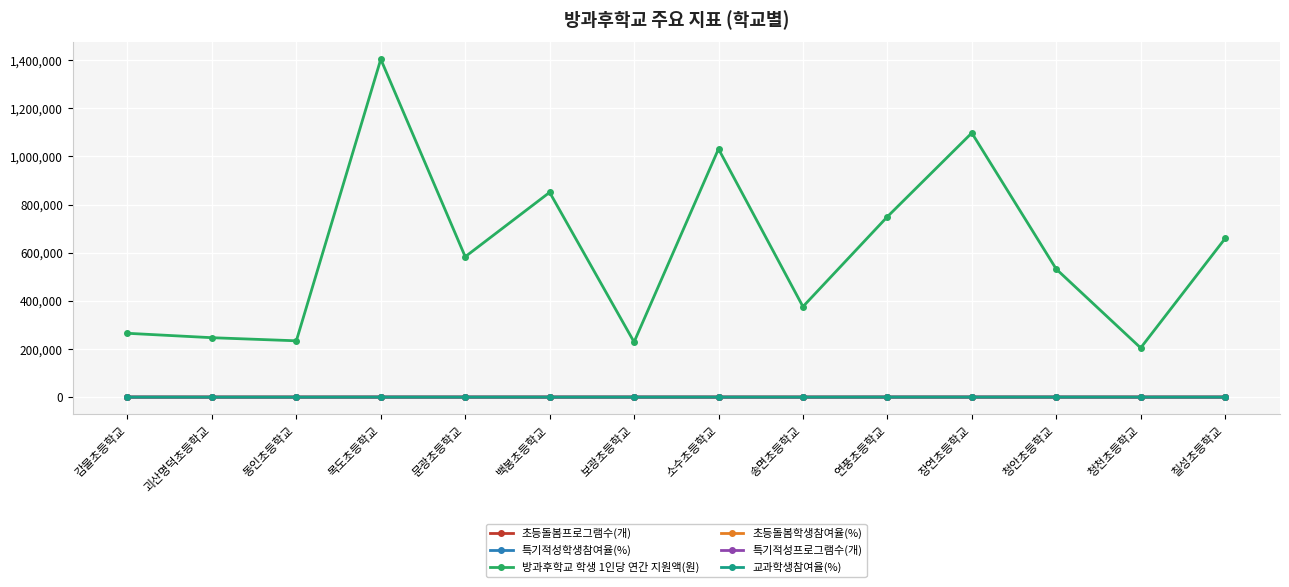

Between which two adjacent categories do 교과학생참여율(%) and 초등돌봄프로그램수(개) first intersect?

감물초등학교 and 괴산명덕초등학교